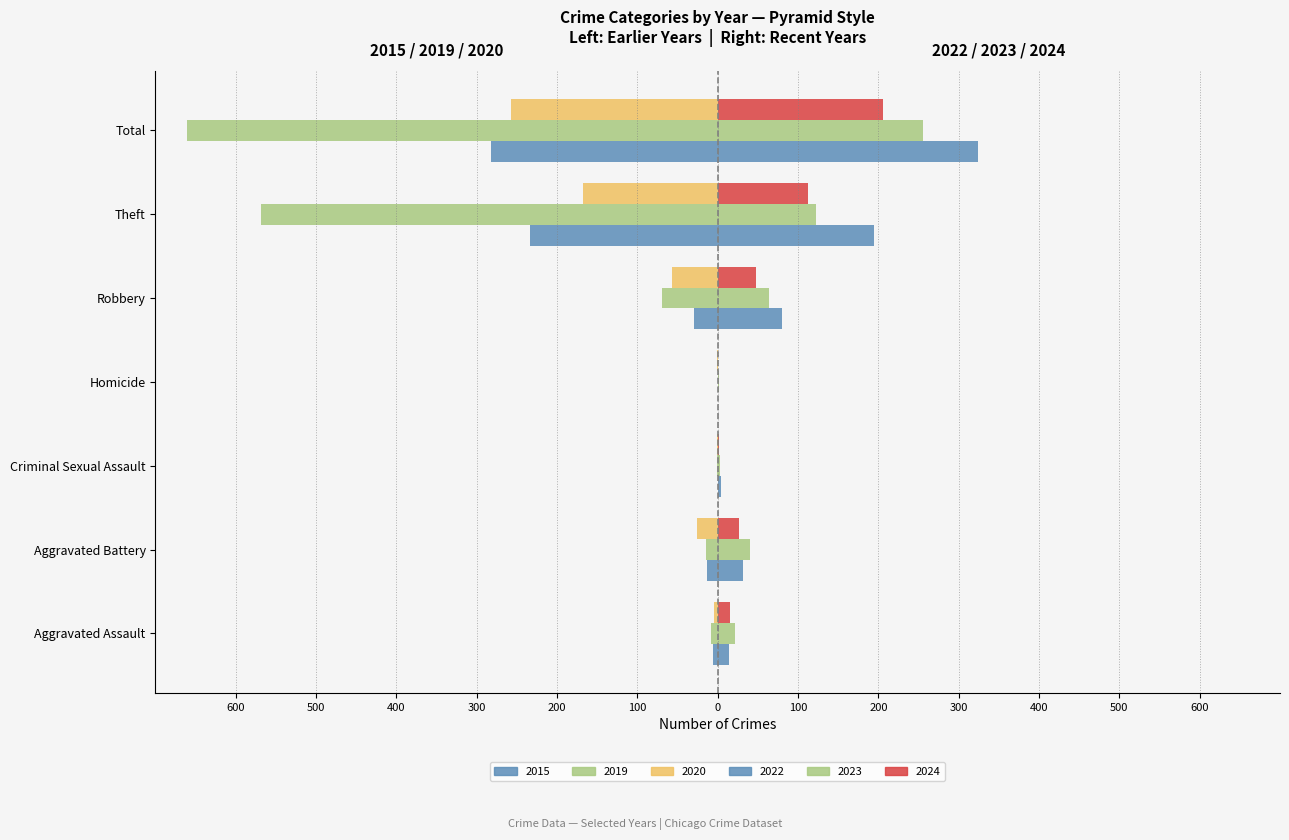

The 2020 (Left) series shows -36 at Aggravated Battery. True or false?

False